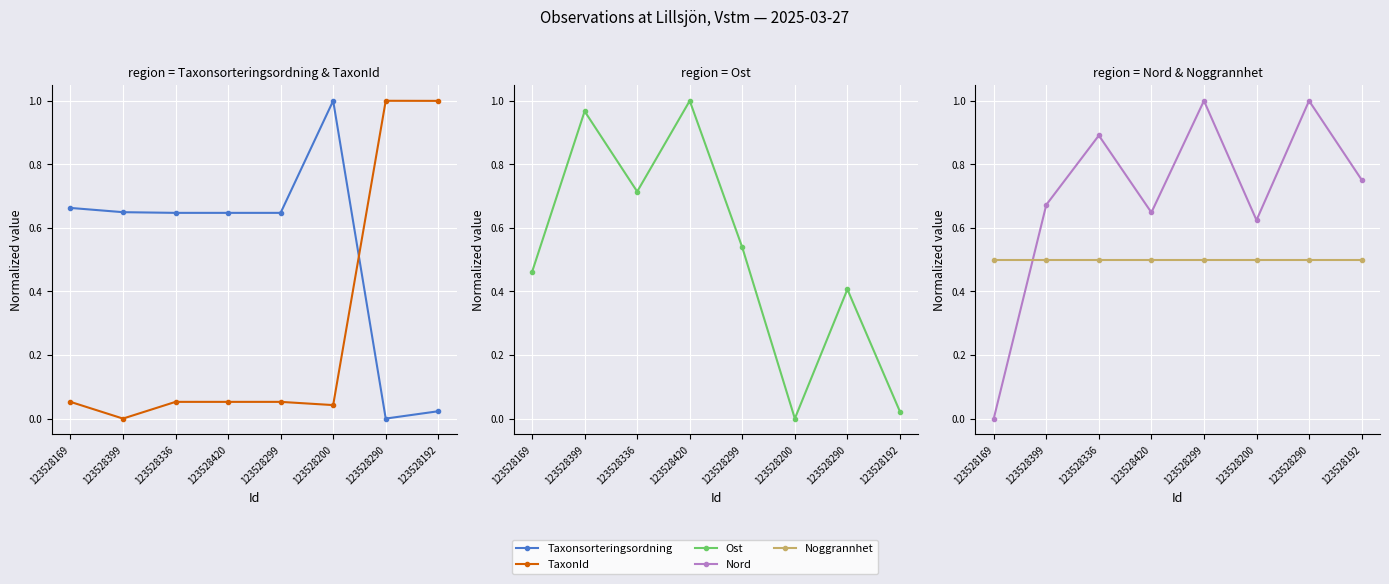

How many times do TaxonId and Ost cross each other?

1